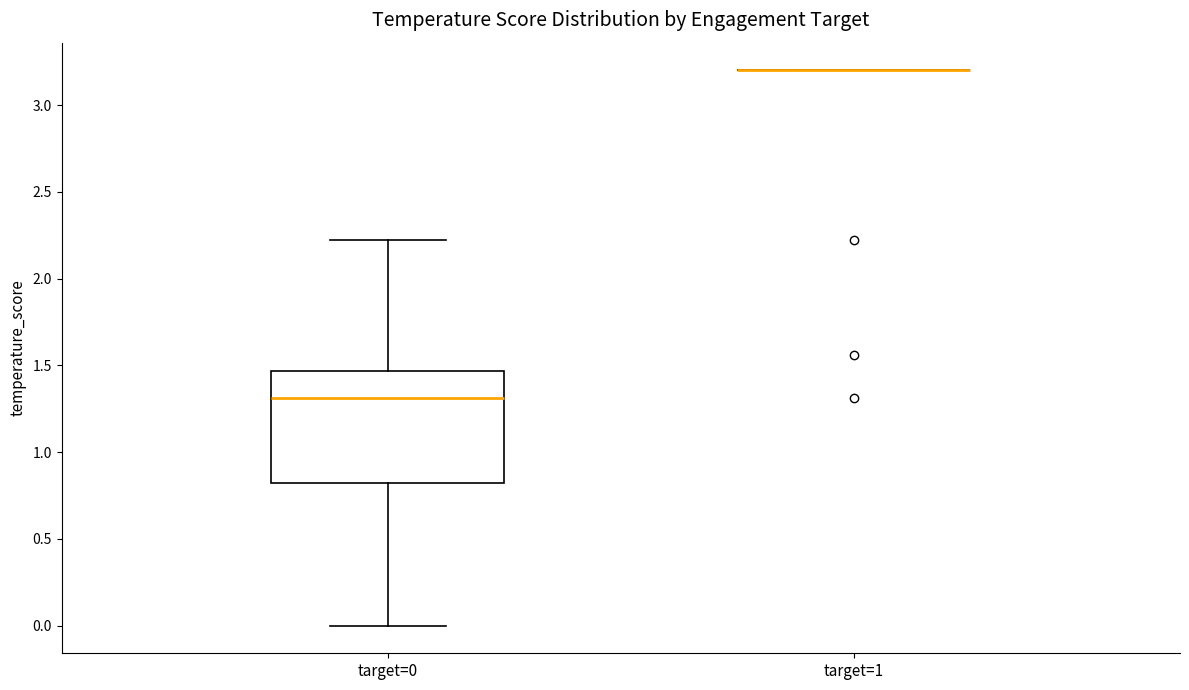

Which box is the tallest, from its lower edge to its upper edge?

target=0